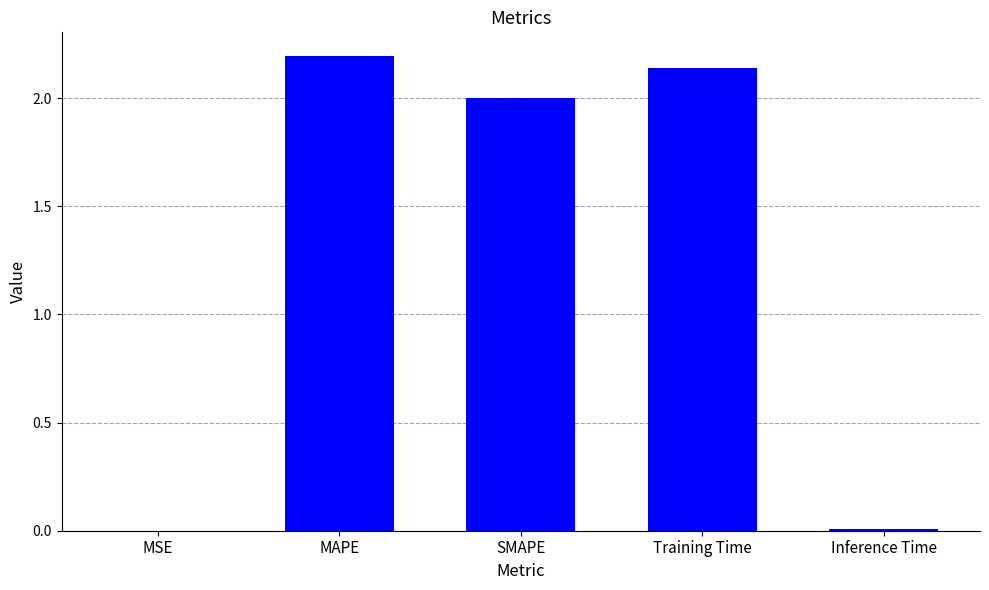

Are the bars horizontal?

No